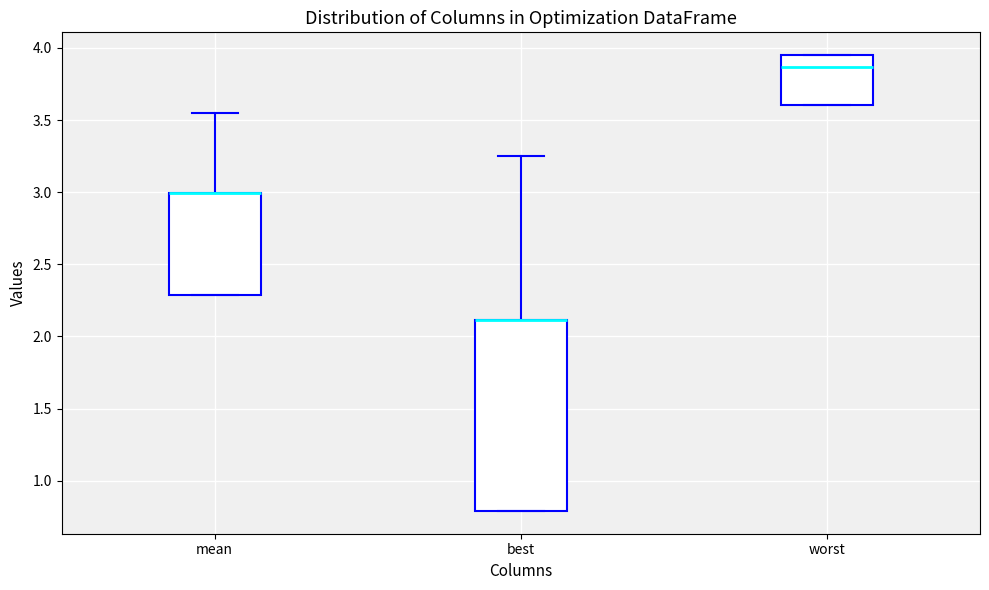

Comparing the boxes themselves (not the whiskers), which one is the tallest?

best